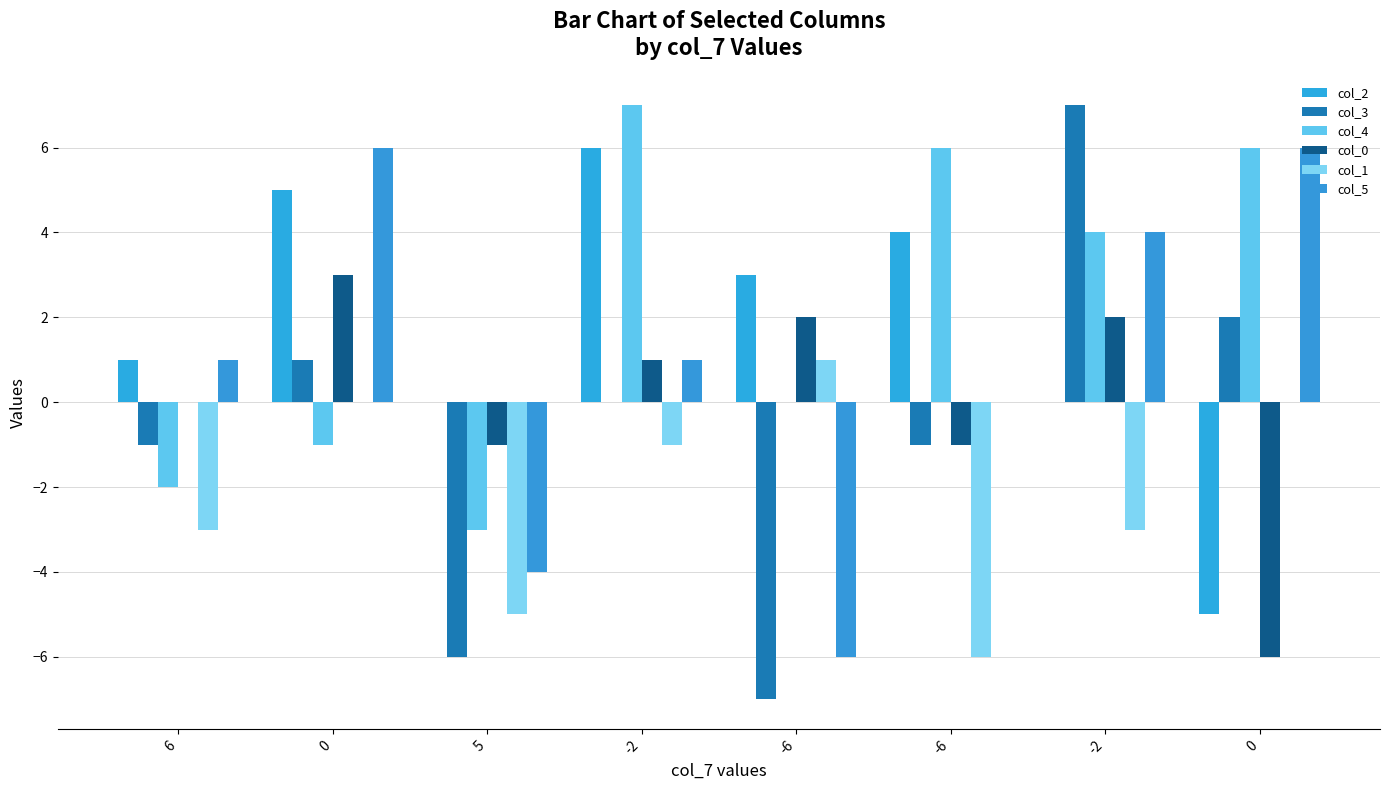

Reading left to right, list all the values displayed in this chart.

col_2: 6=1	0=5	5=0	-2=6	-6=3	-6=4	-2=0	0=-5
col_3: 6=-1	0=1	5=-6	-2=0	-6=-7	-6=-1	-2=7	0=2
col_4: 6=-2	0=-1	5=-3	-2=7	-6=0	-6=6	-2=4	0=6
col_0: 6=0	0=3	5=-1	-2=1	-6=2	-6=-1	-2=2	0=-6
col_1: 6=-3	0=0	5=-5	-2=-1	-6=1	-6=-6	-2=-3	0=0
col_5: 6=1	0=6	5=-4	-2=1	-6=-6	-6=0	-2=4	0=6